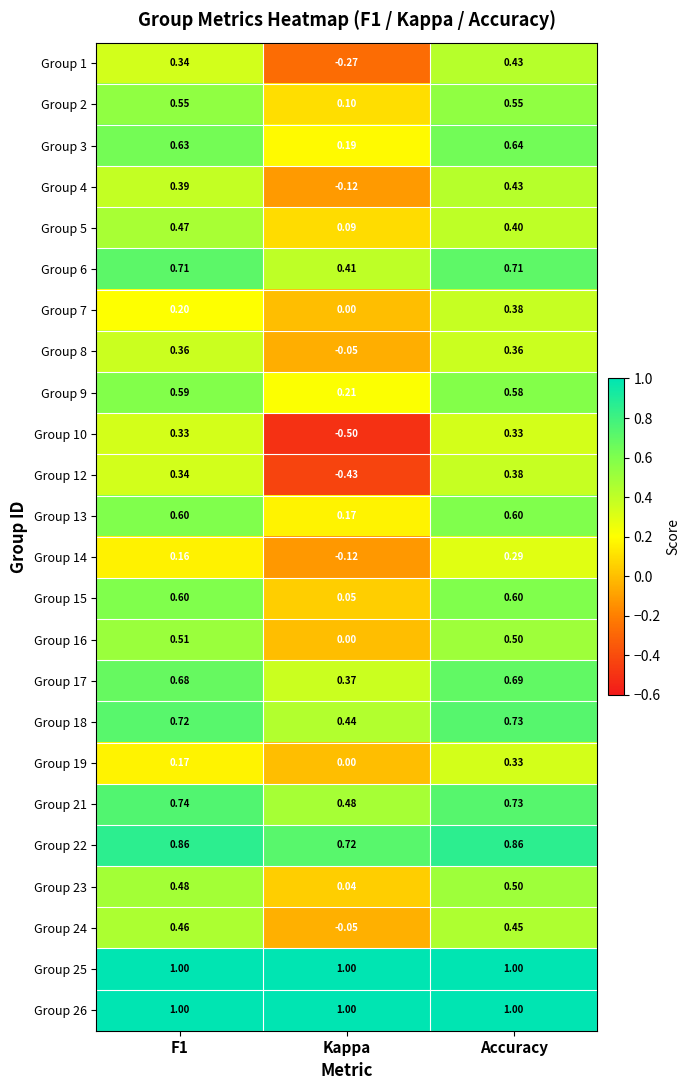

At which label does Group 4 reach its peak?

Accuracy